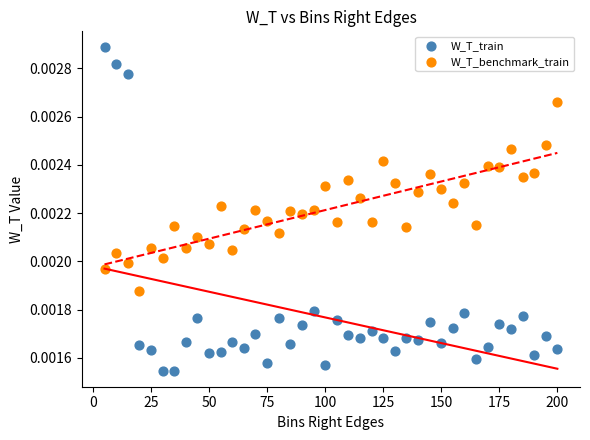

Across all data points, what is the range of X values (max minus min)?

195.0